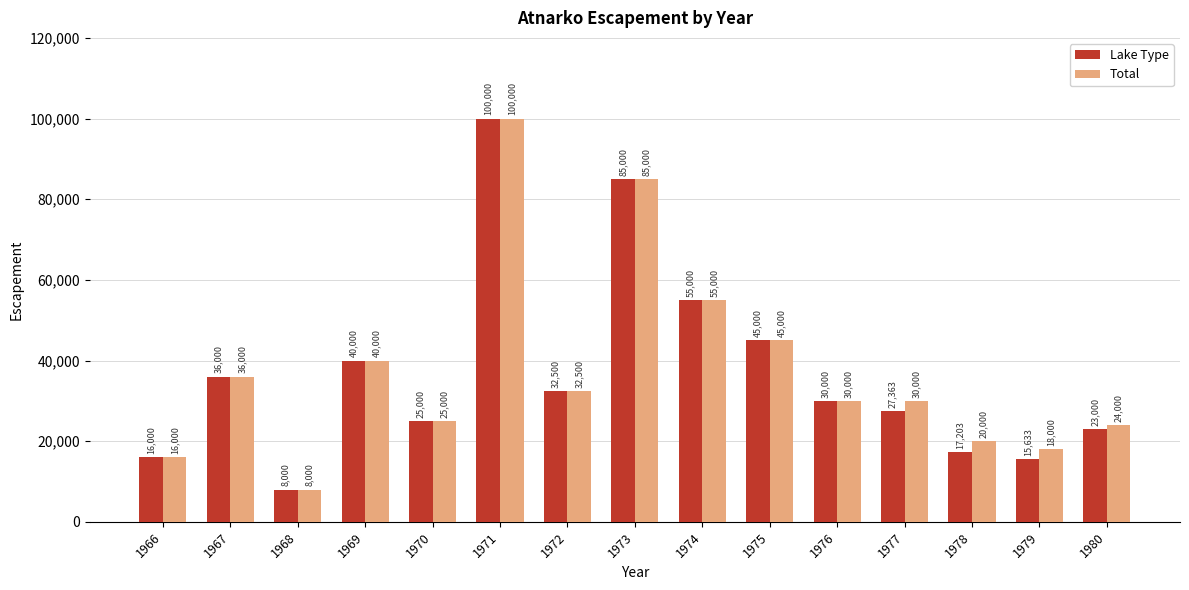

At which label does Total first exceed 30000?

1967